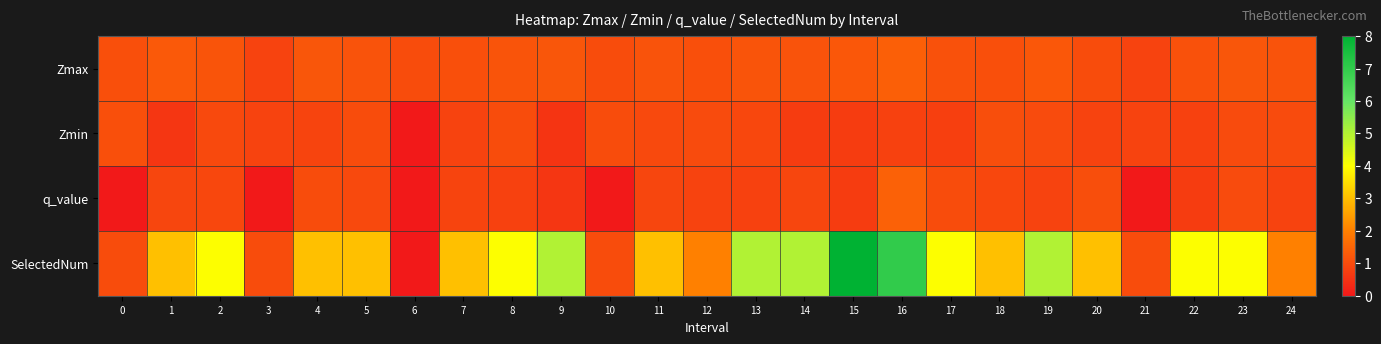

Count the number of data series in this chart.

4